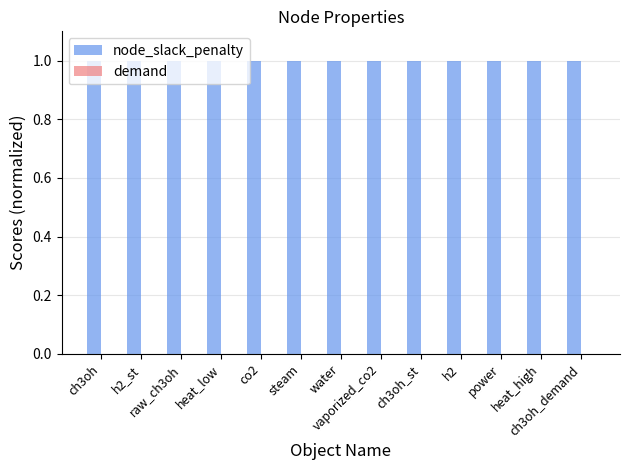

What is the maximum value for node_slack_penalty?

1.0